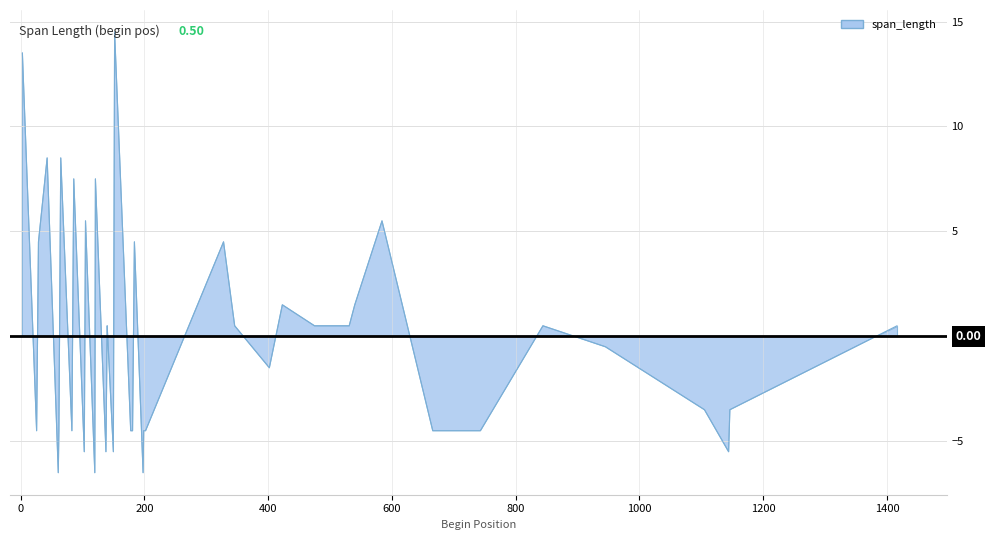

What is the smallest value displayed?

-6.5